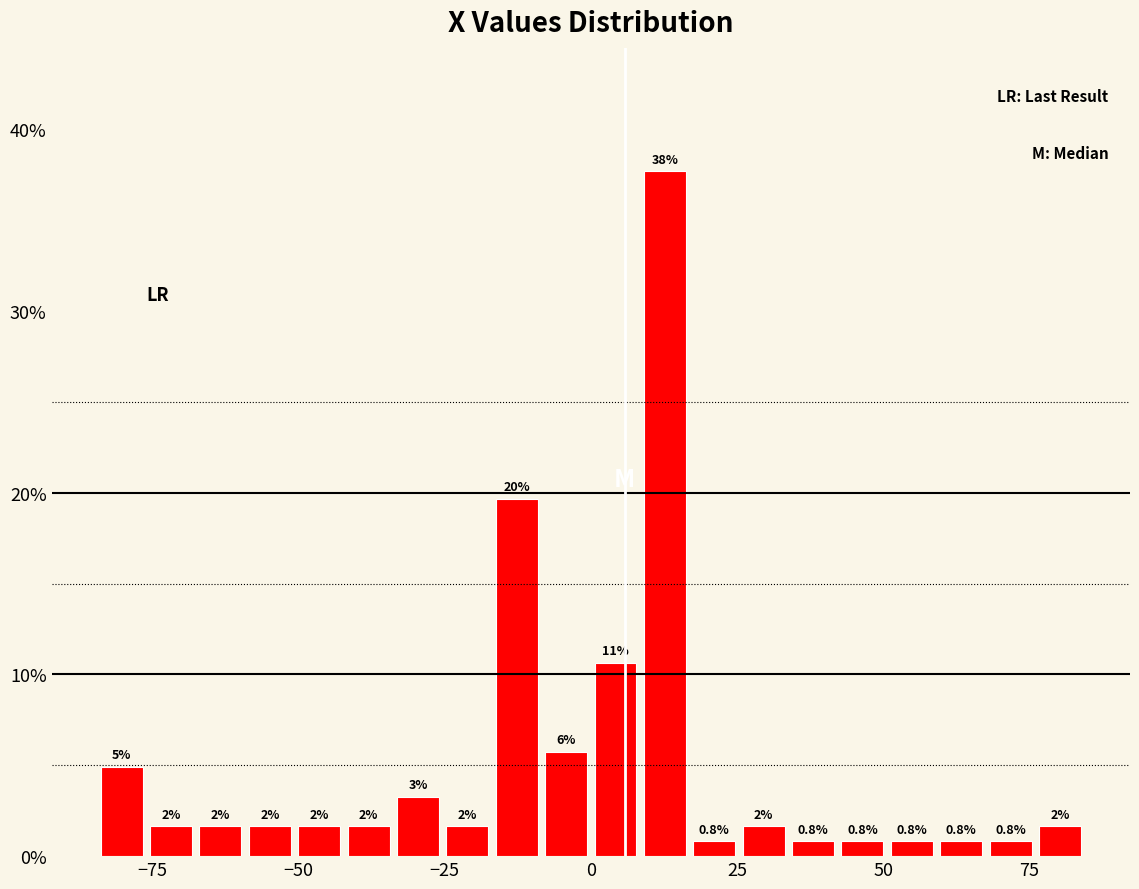

Read against the x-axis, roughly where is the centre of the tallest bar?

15